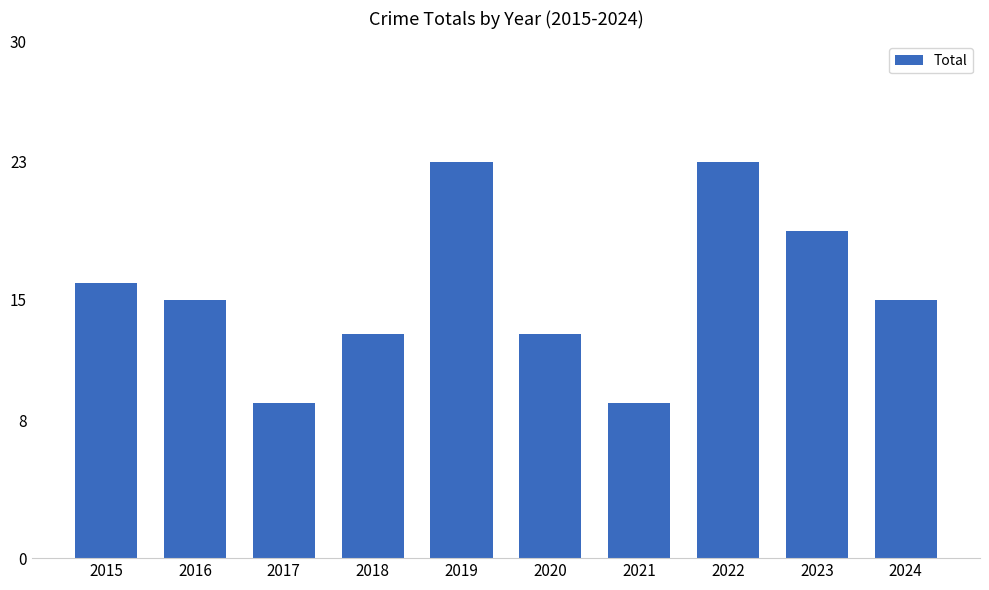

What is the sum of the values at 2018 and 2020?

26